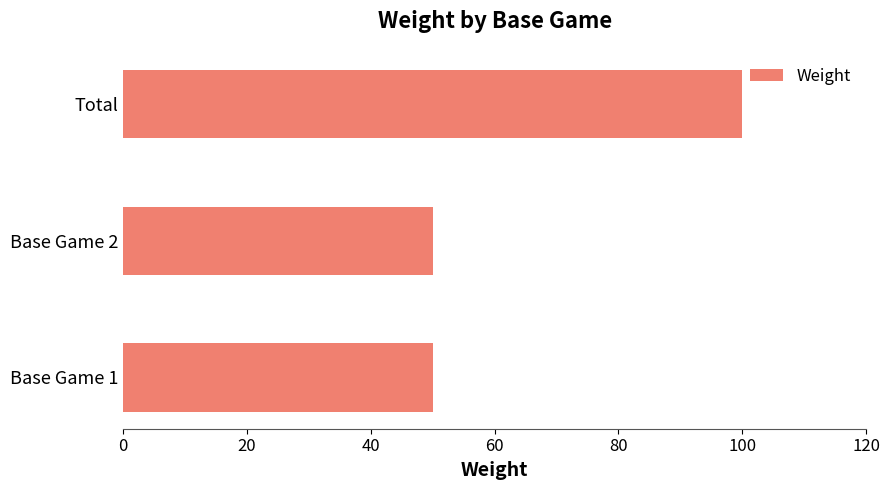

How many values are between 50 and 100?

3